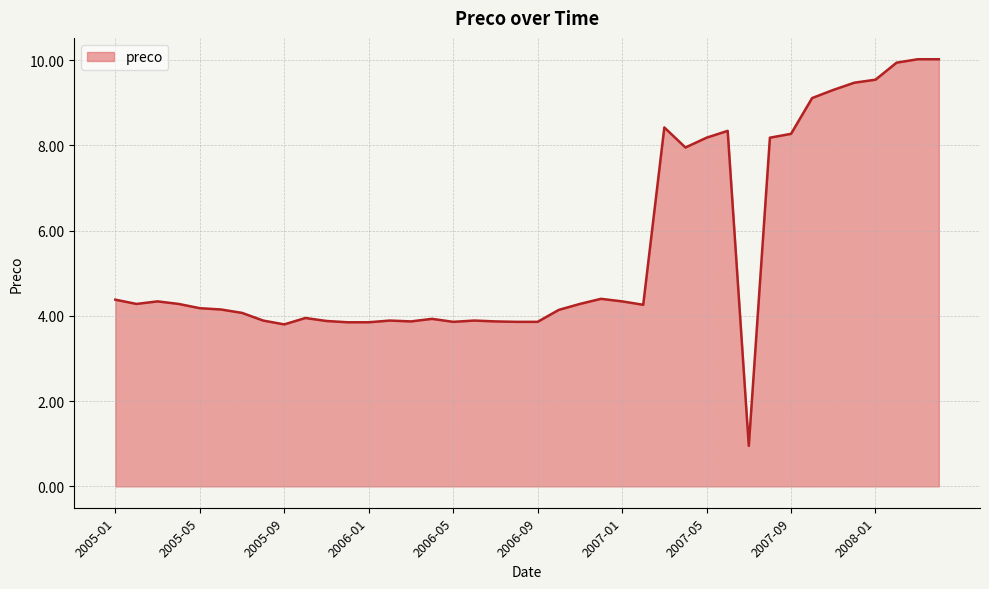

What is the difference between the maximum and minimum values?

9.1